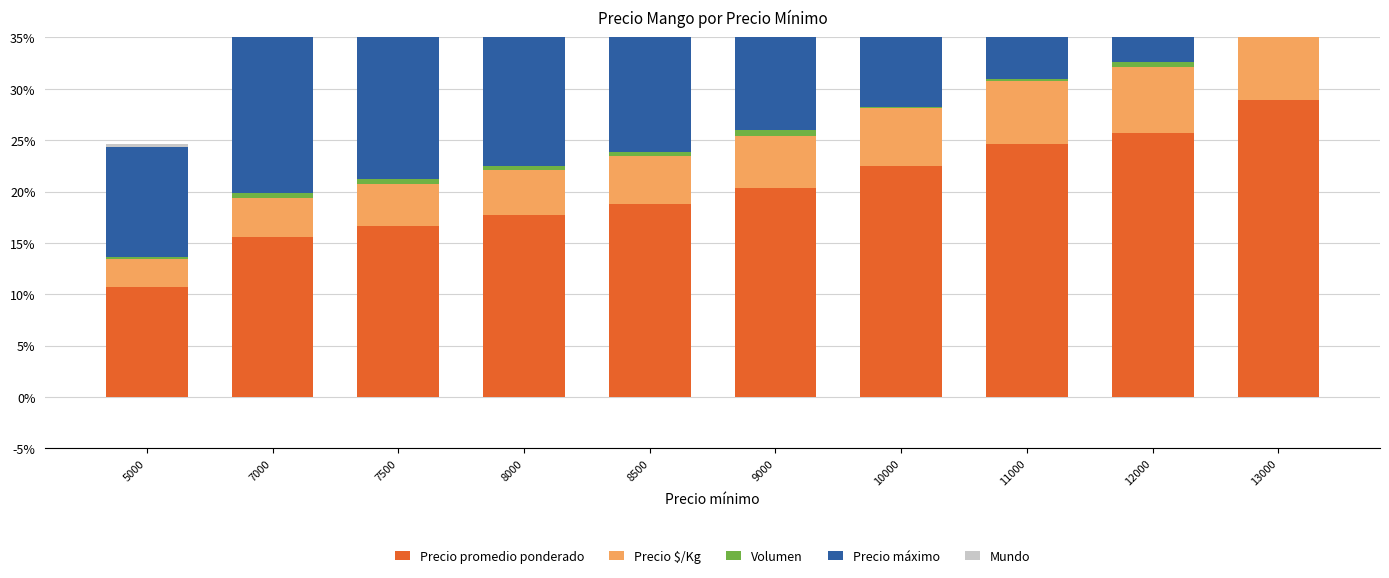

Is it true that Precio máximo equals 10.7 at 5000?

True